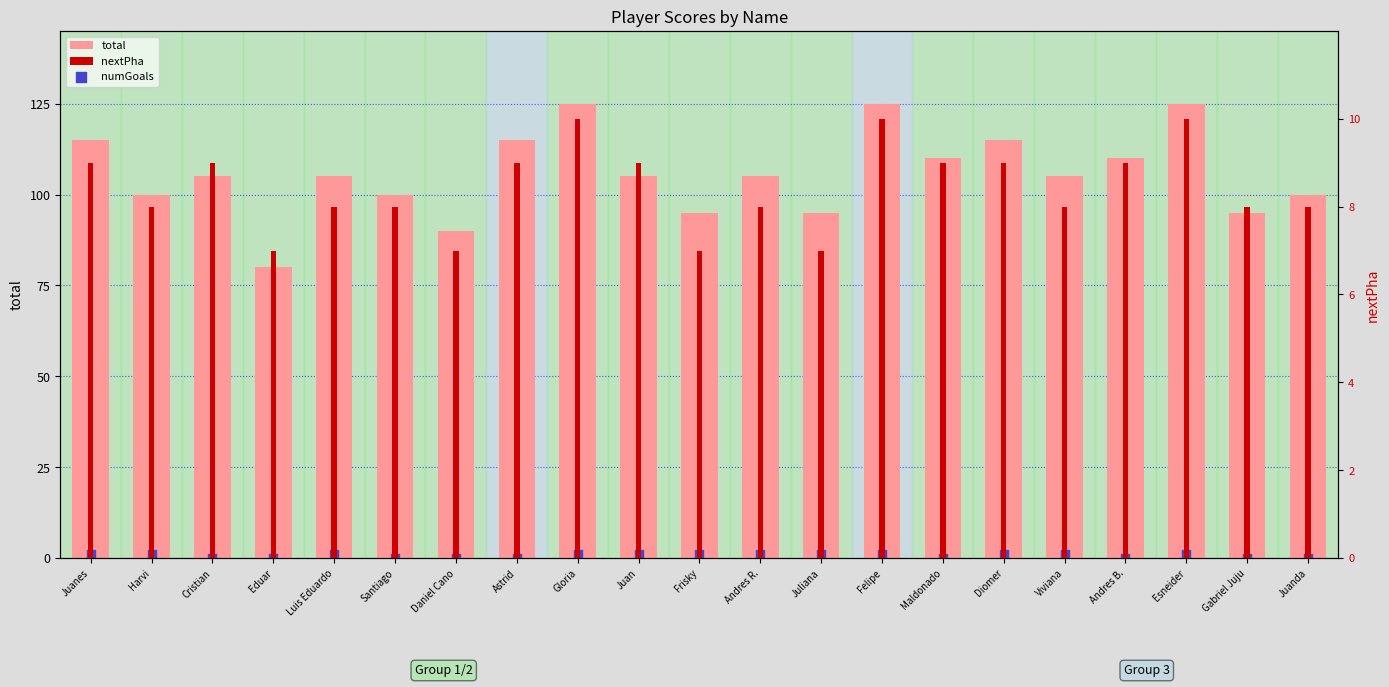

What is the total value across all series at Juliana?

103